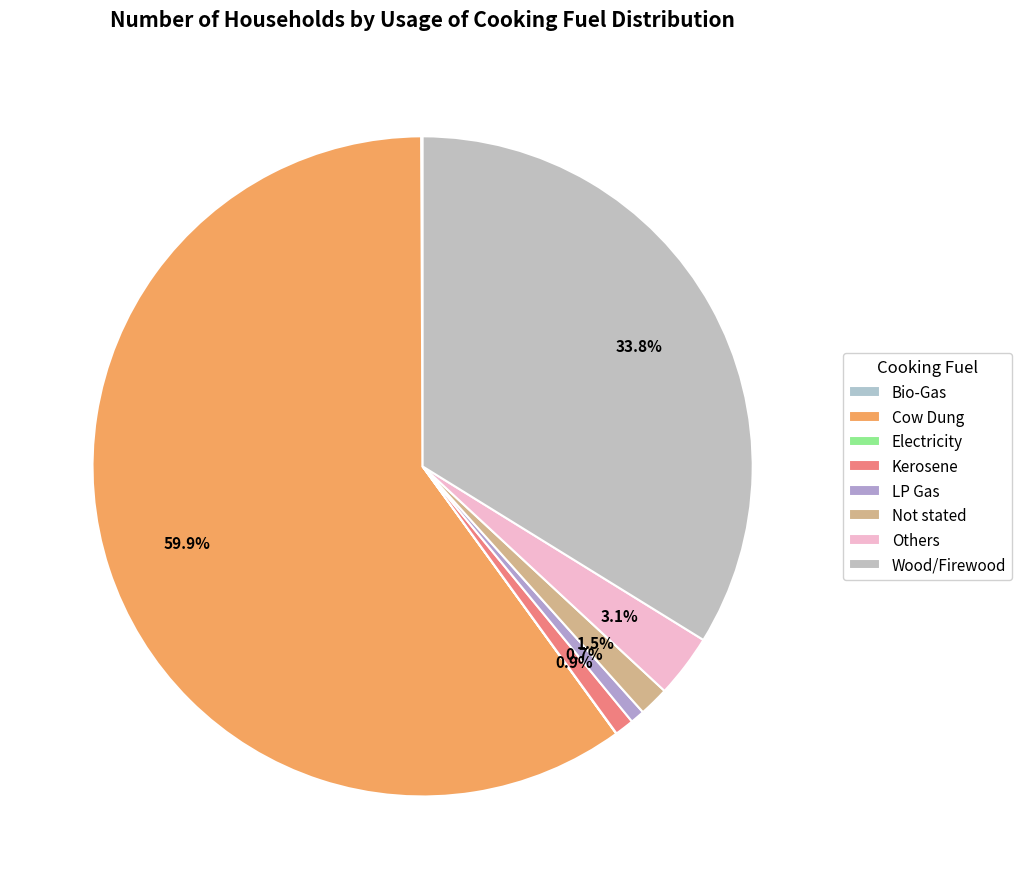

Which has a higher value, Cow Dung or Bio-Gas?

Cow Dung